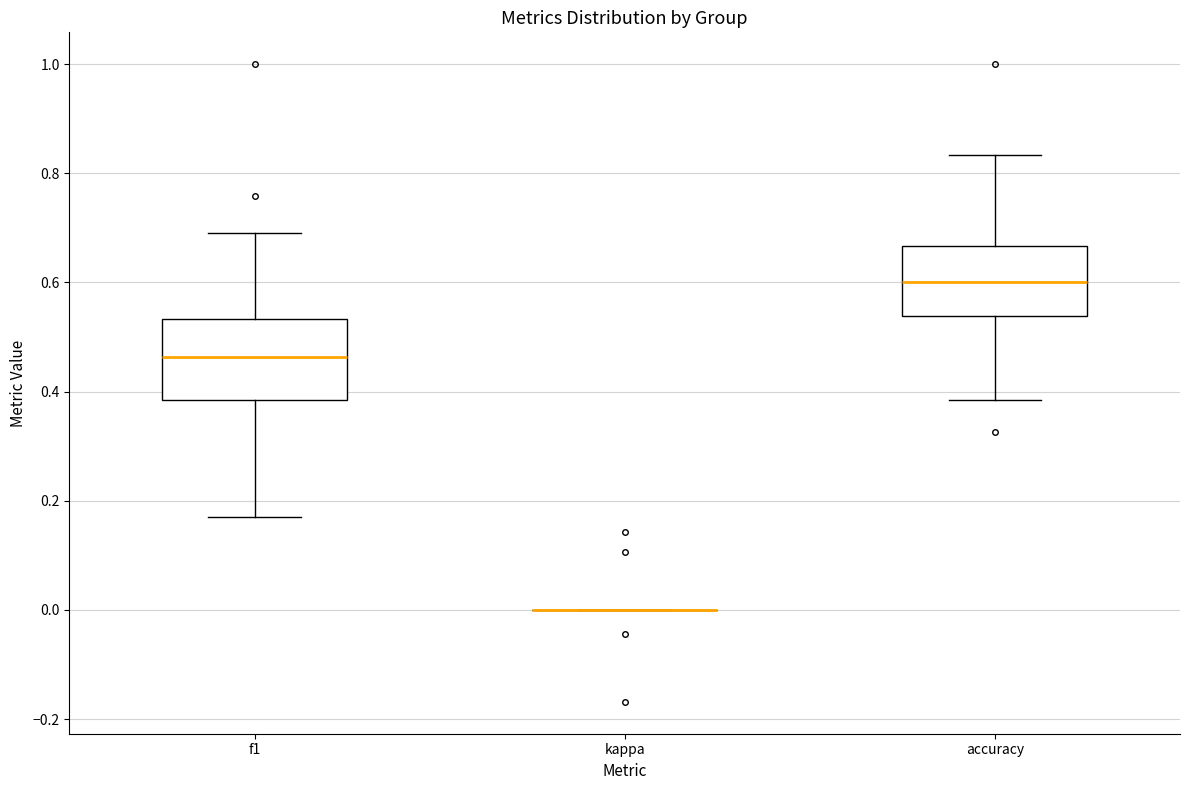

Which box is the tallest, from its lower edge to its upper edge?

f1